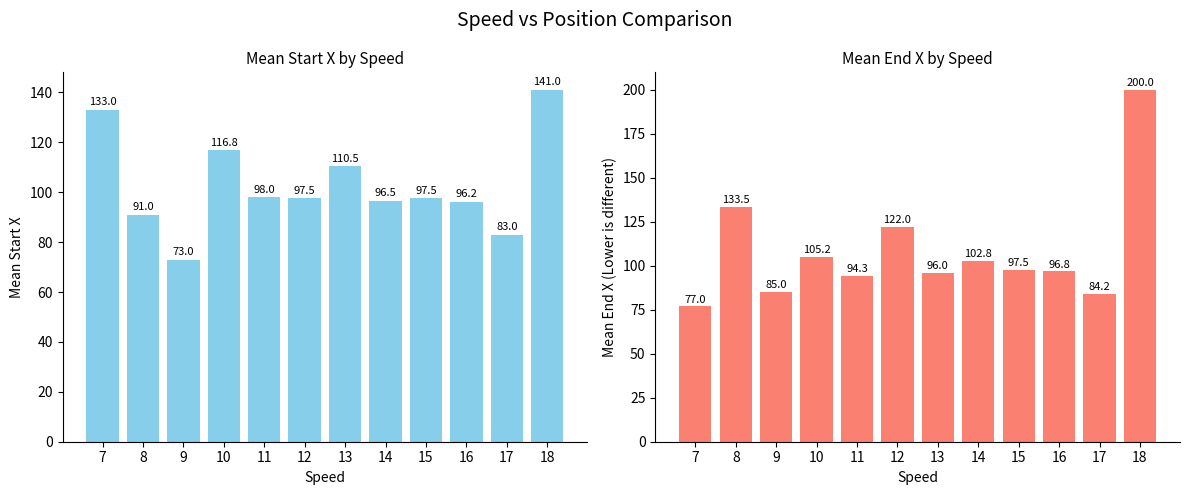

What is the difference between the maximum and second lowest values in the mean_start_x series?

58.0